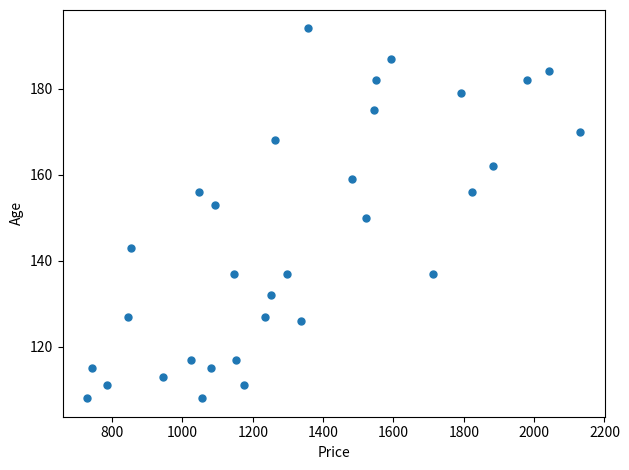

What is the range of X values (max minus min)?

1402